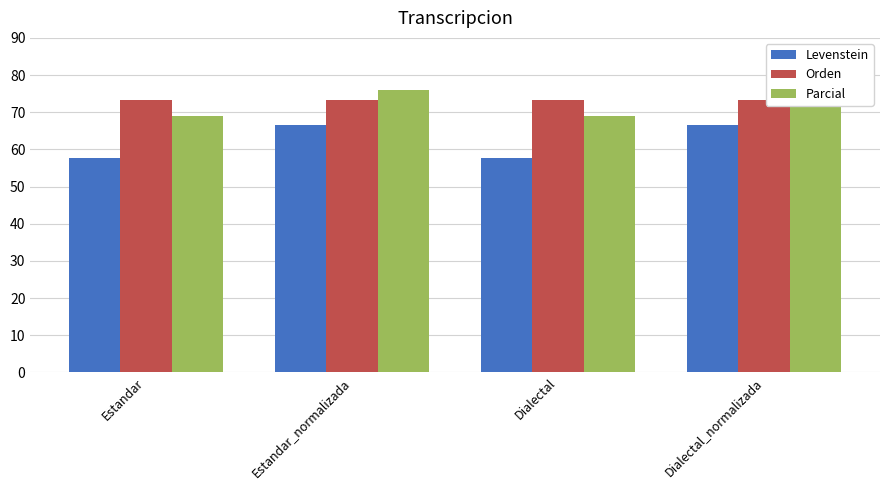

Reading left to right, list all the values displayed in this chart.

Levenstein: 57.7	66.7	57.7	66.7
Orden: 73.2	73.2	73.2	73.2
Parcial: 69.0	75.9	69.0	75.9